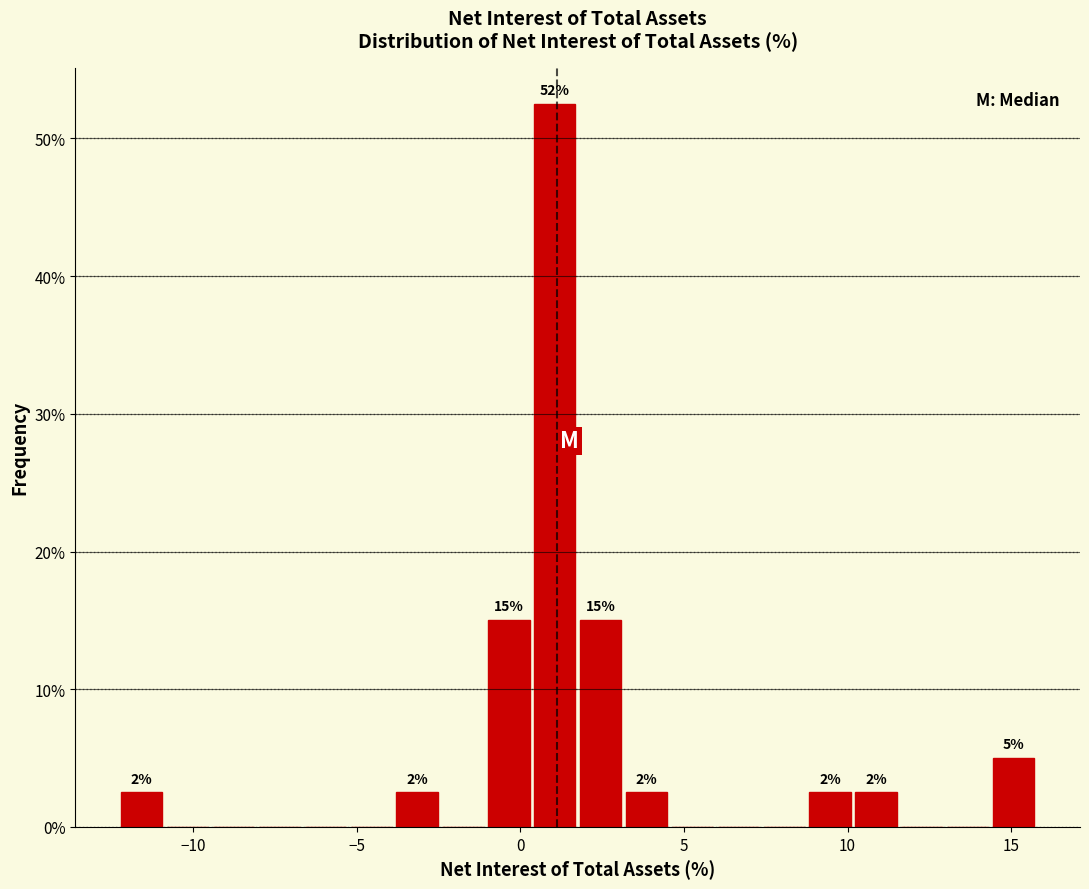

Around what value on the x-axis is the tallest bar? Give the approximate position of its centre, as read against the axis.

1.0